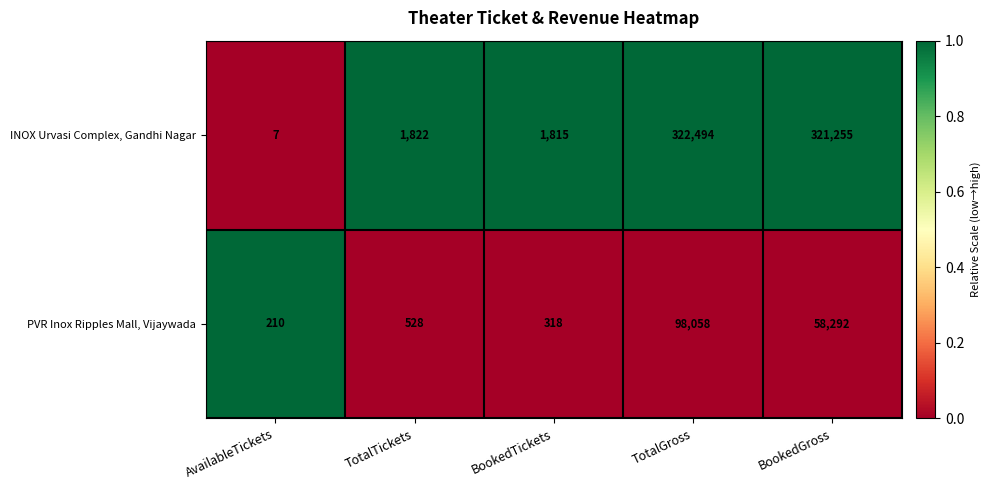

Which series has the widest spread of values?

INOX Urvasi Complex, Gandhi Nagar